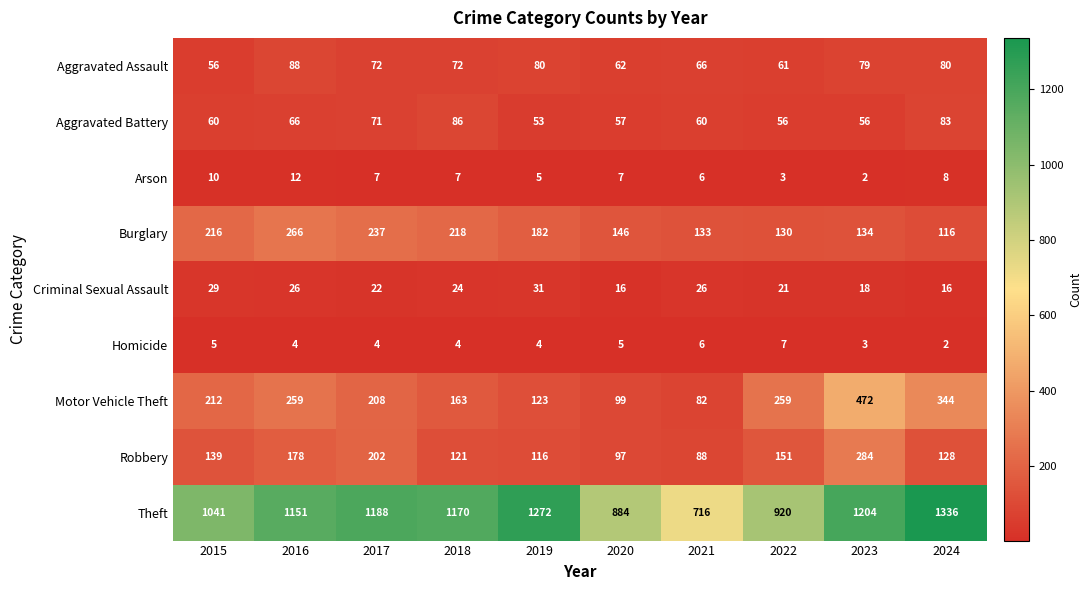

How many series are shown in this chart?

9